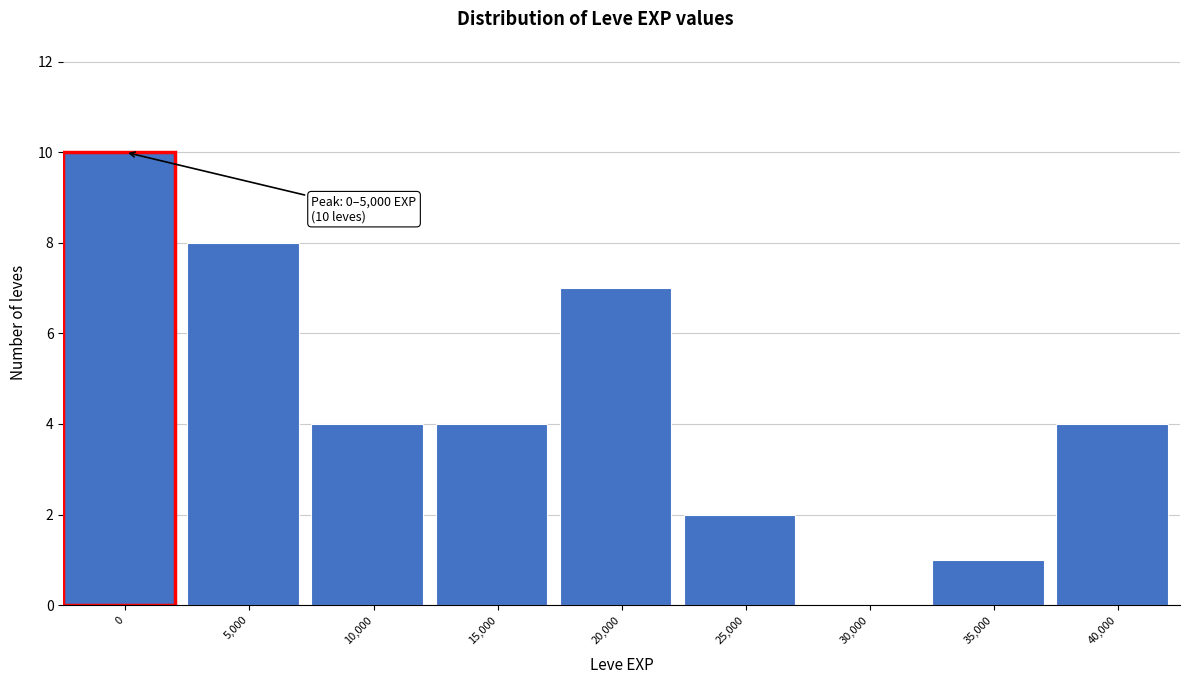

Reading right to left, extract all data points from this chart.

40,000=4	35,000=1	30,000=0	25,000=2	20,000=7	15,000=4	10,000=4	5,000=8	0=10